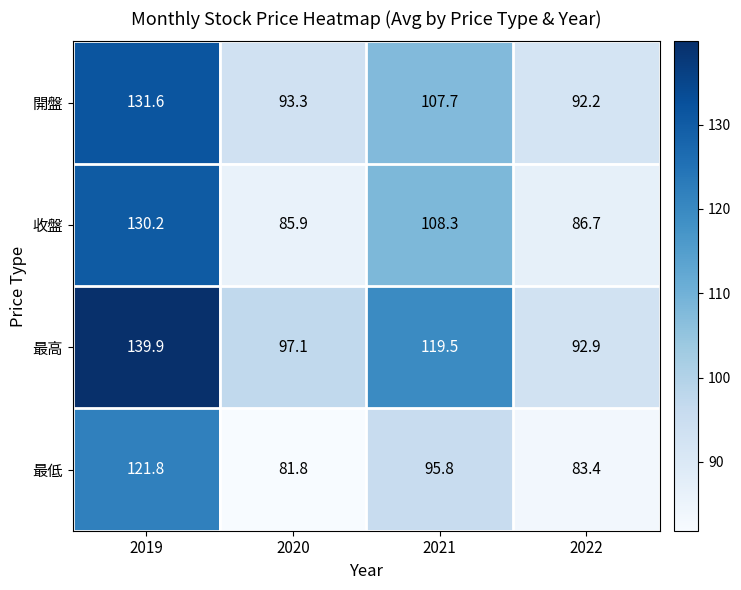

How many series are shown in this chart?

4